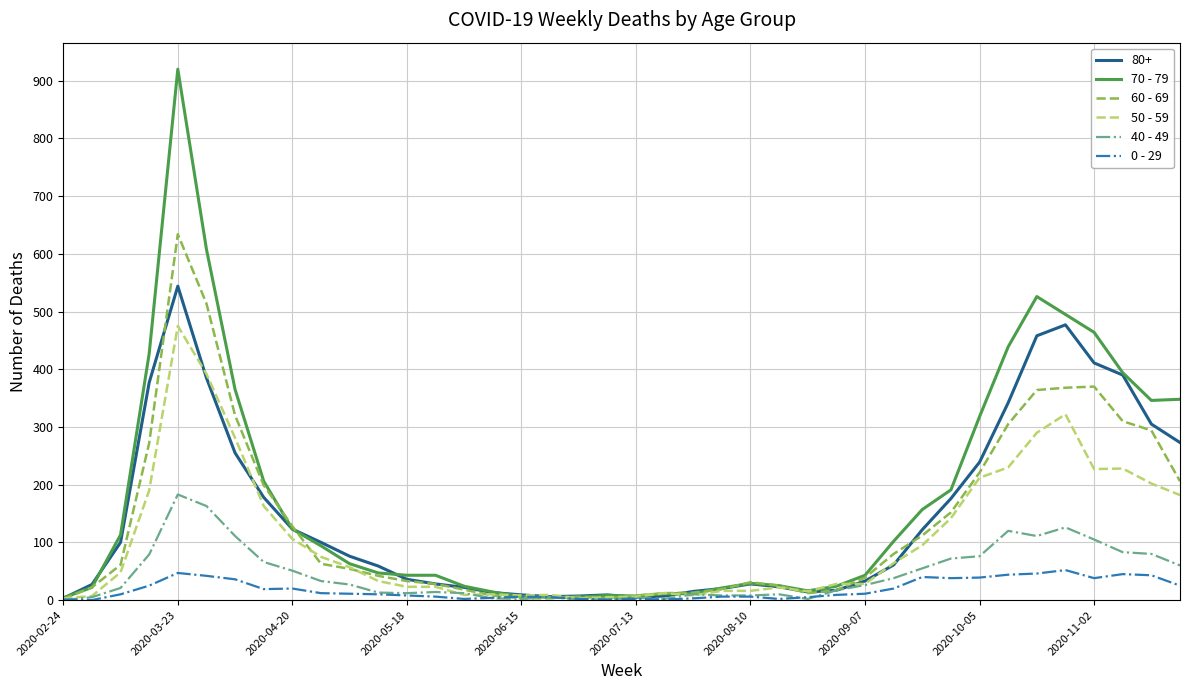

What is the greatest value displayed?

920